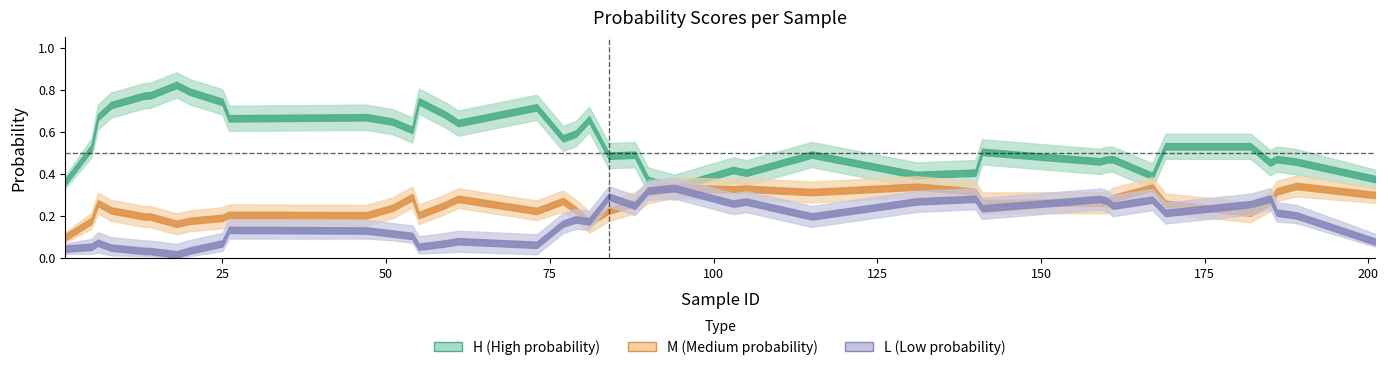

True or false: L has a value of 0.5 at 90.

False